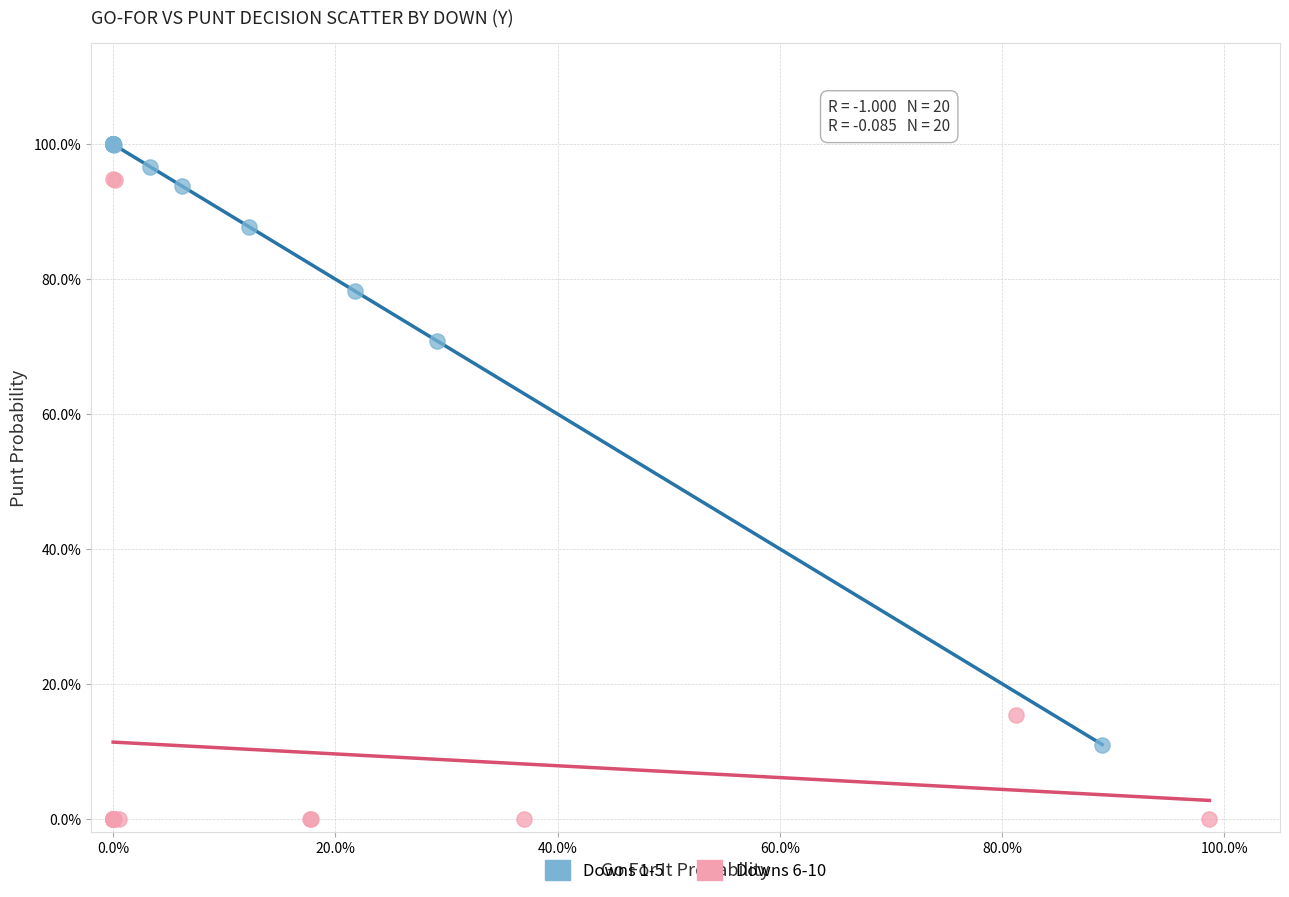

What are all the series names shown in the legend?

Downs 1-5, Downs 6-10